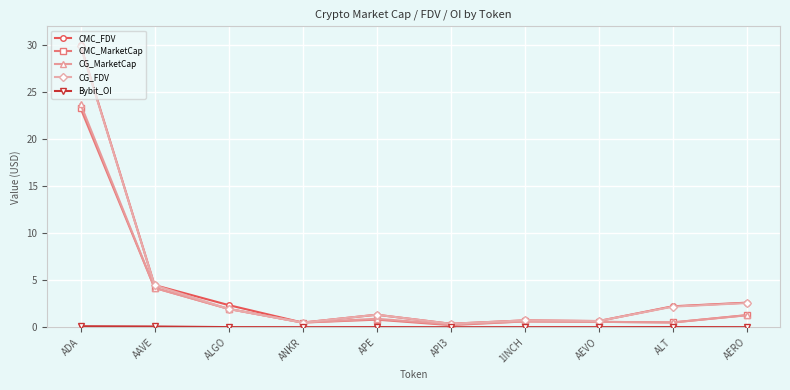

Where is CMC_MarketCap nearest to the value 11?

AAVE